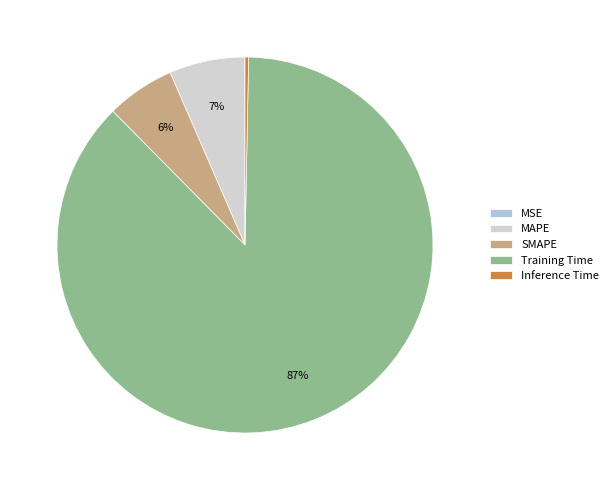

What percentage do MAPE and Training Time together represent?

93.8%